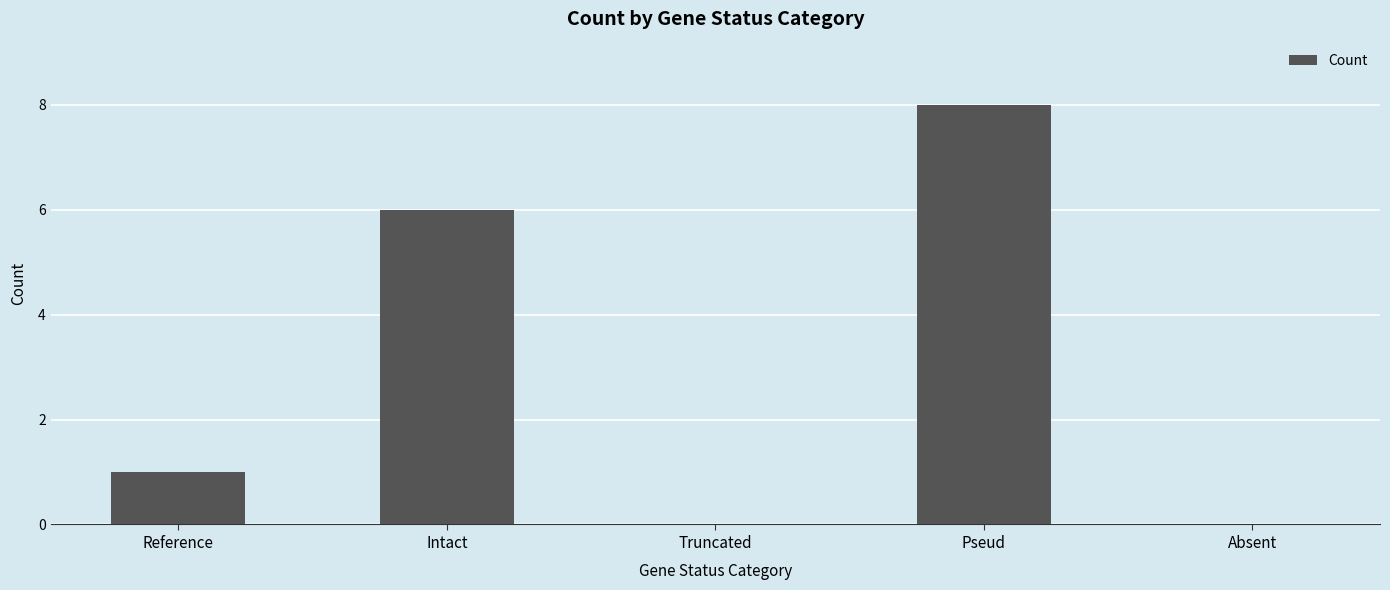

At which category does the chart reach its peak across all series?

Pseud